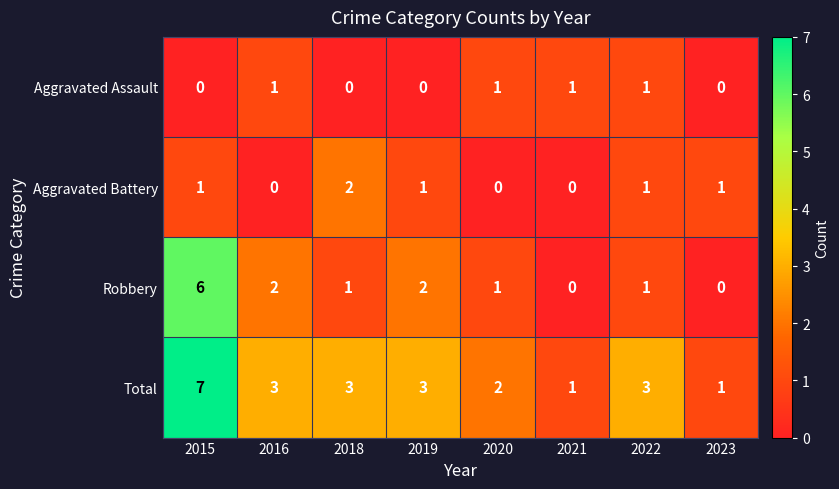

The Total series shows 1 at 2021. True or false?

True